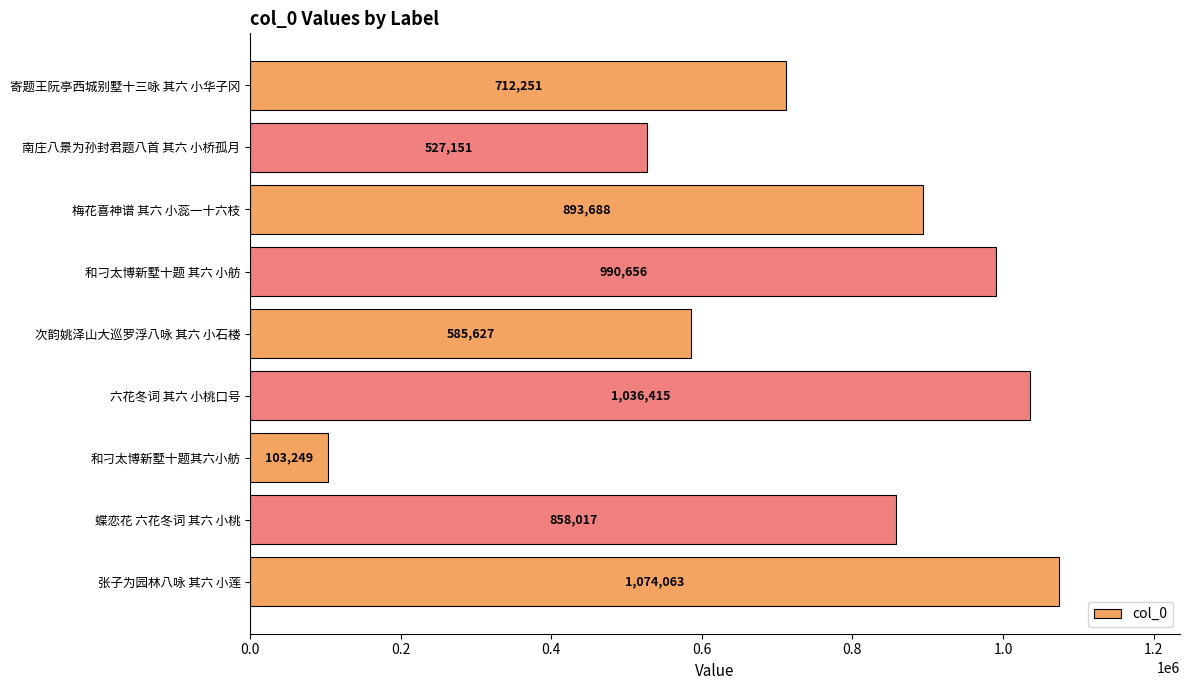

Where is the data nearest to the value 588656?

次韵姚泽山大巡罗浮八咏 其六 小石楼